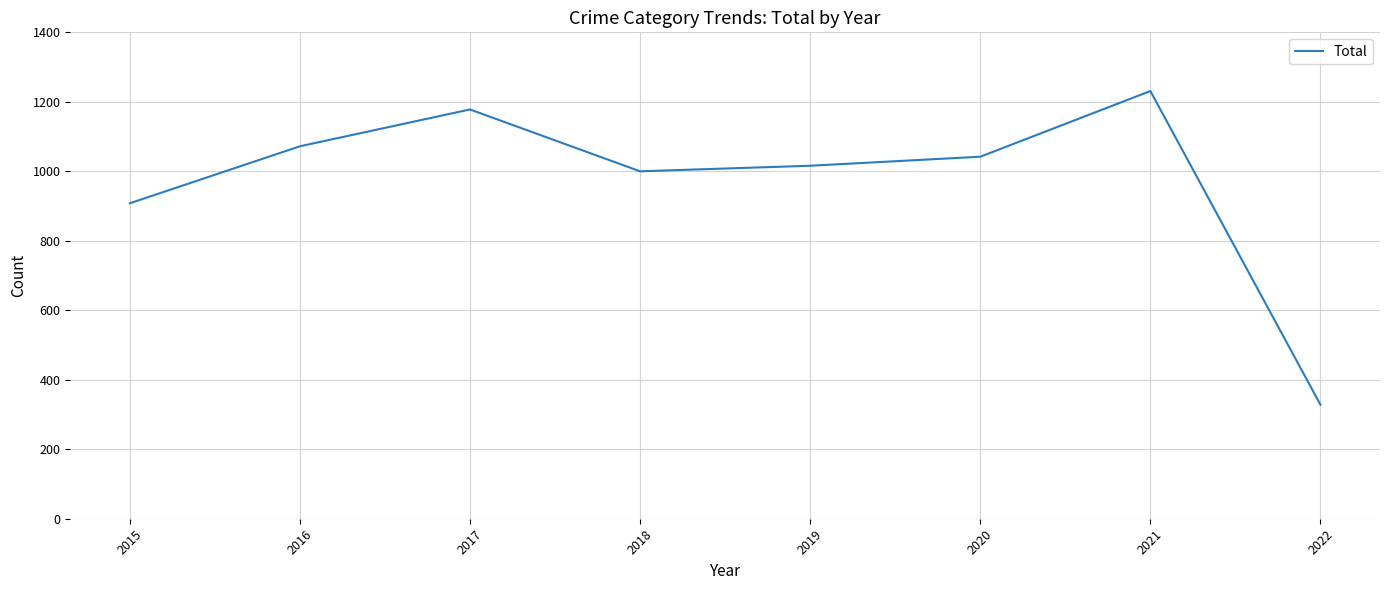

Reading left to right, extract all data points from this chart.

908	1072	1178	1000	1016	1042	1231	328